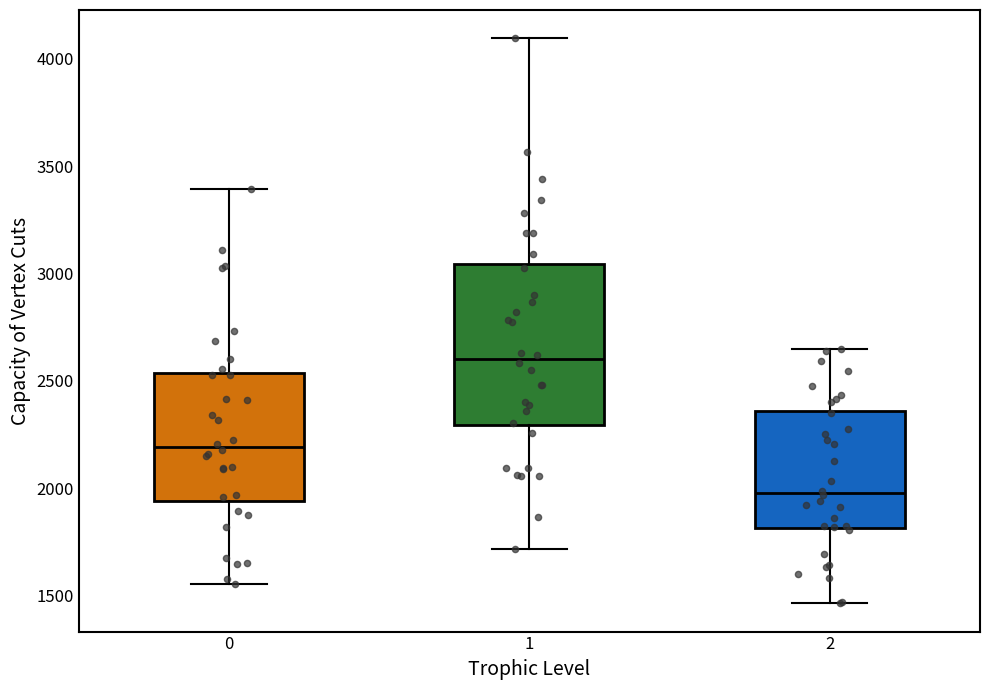

Reading left to right, read every box against the y-axis: the position of its median line, the range the box covers, and the ends of its whiskers. The values are not printed on the chart, so give them approximately, as read against the axis.

0: median 2200, box 1950 to 2550, whiskers 1550 to 3400
1: median 2600, box 2300 to 3050, whiskers 1700 to 4100
2: median 2000, box 1800 to 2350, whiskers 1450 to 2650